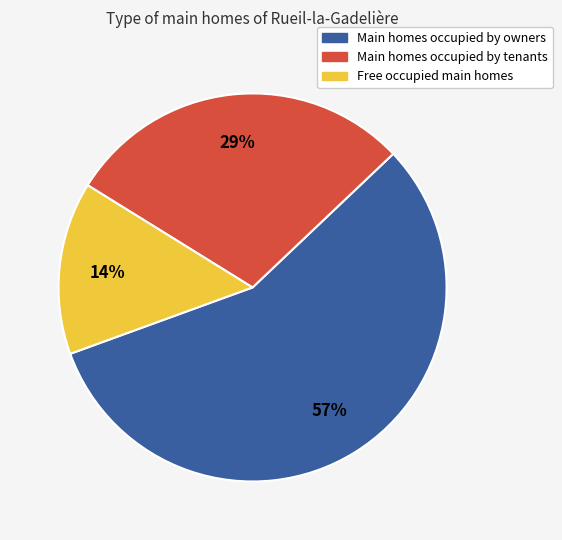

Is the sum of Main homes occupied by owners and Free occupied main homes greater than half?

Yes